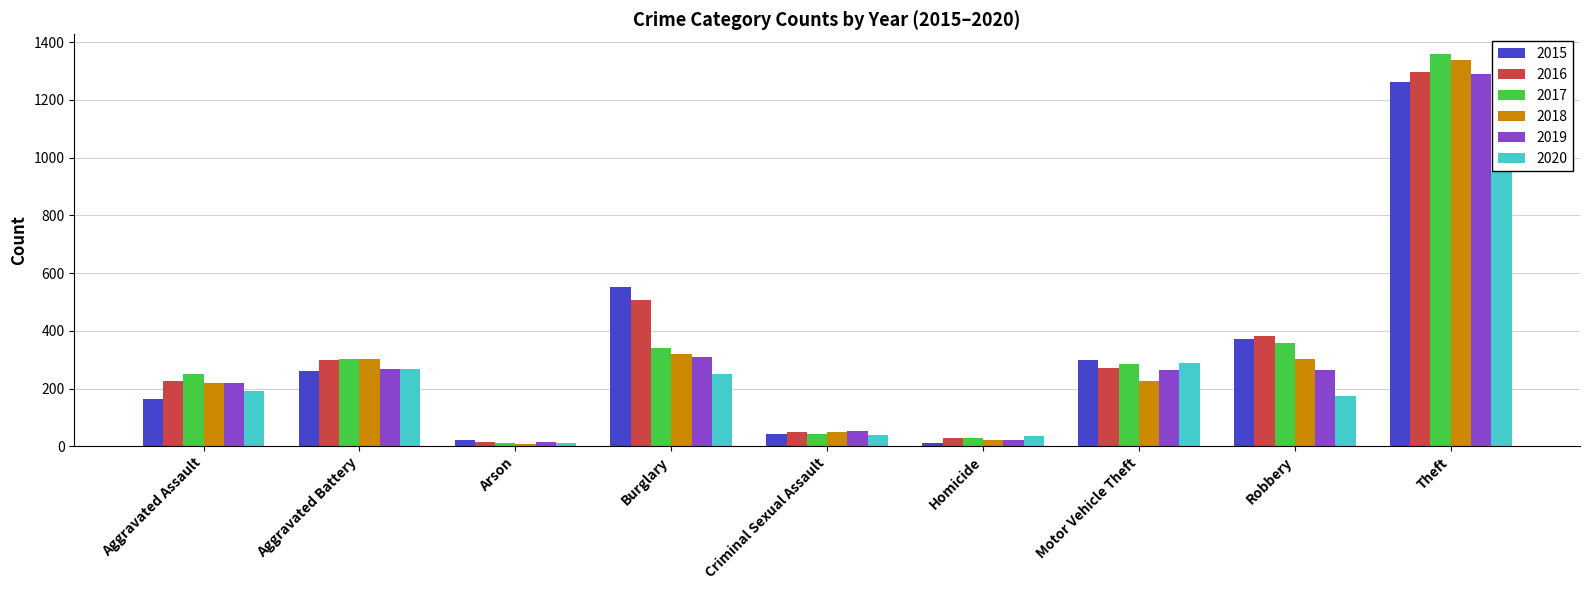

Which label corresponds to the largest value in the chart?

Theft